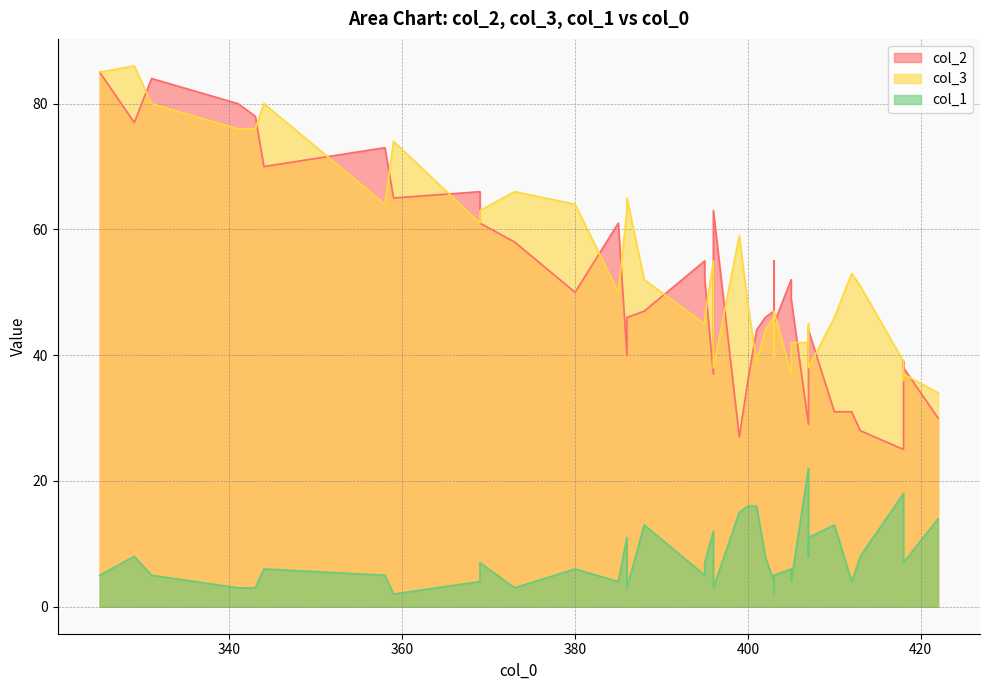

Which series has the largest range (max minus min)?

col_2